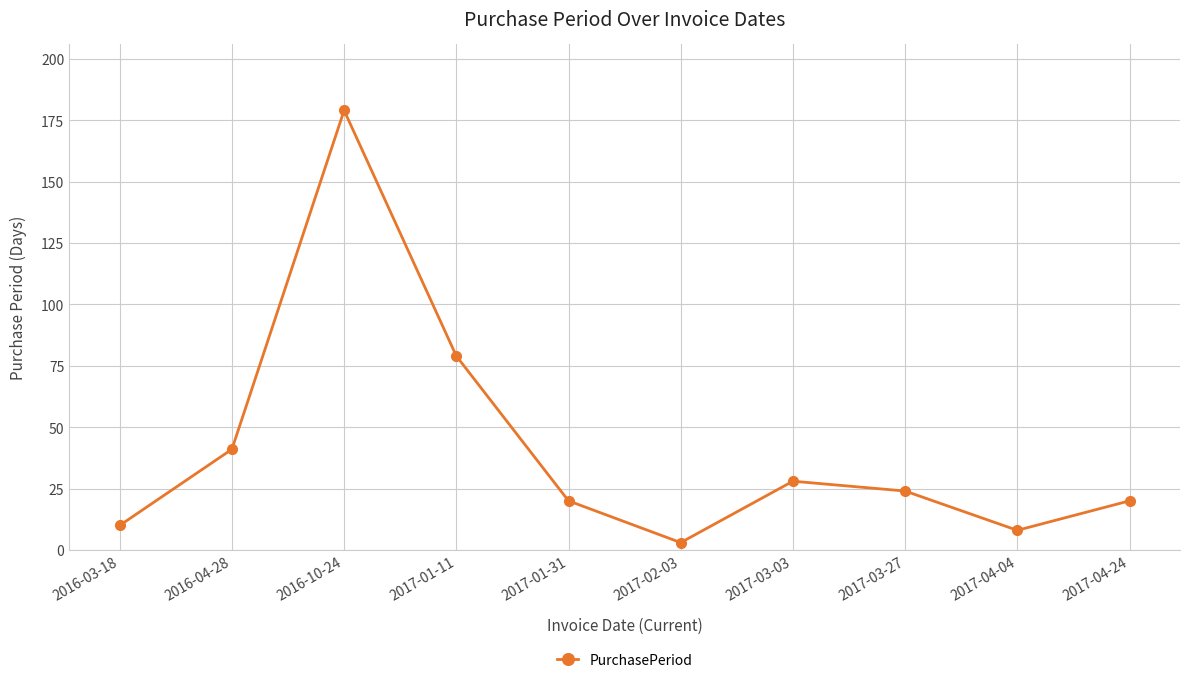

Where is the first local minimum?

2017-02-03